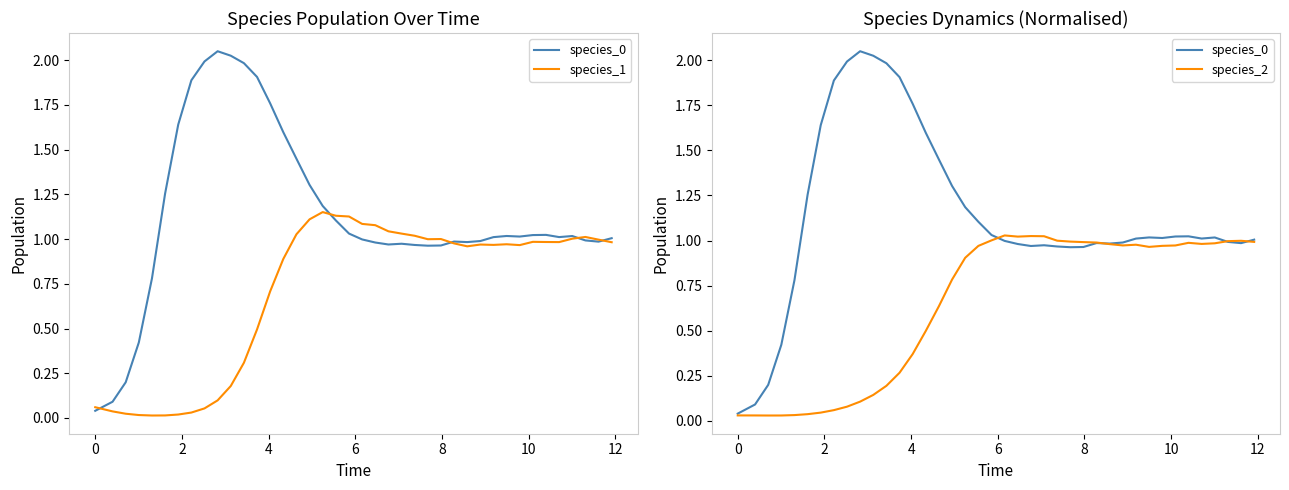

True or false: species_1 and species_2 cross at least once.

True